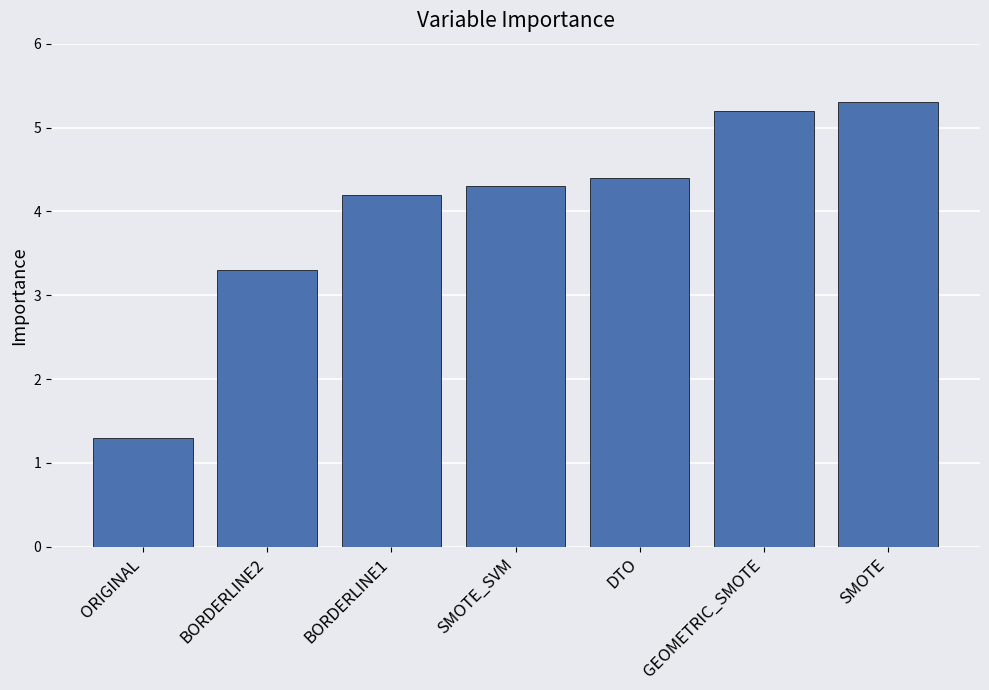

What is the difference between the values at SMOTE and BORDERLINE2?

2.0